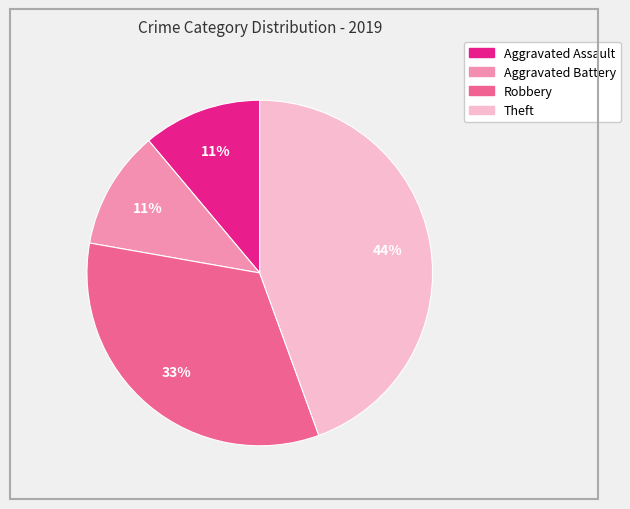

To the nearest percent, what is the average slice percentage?

25%